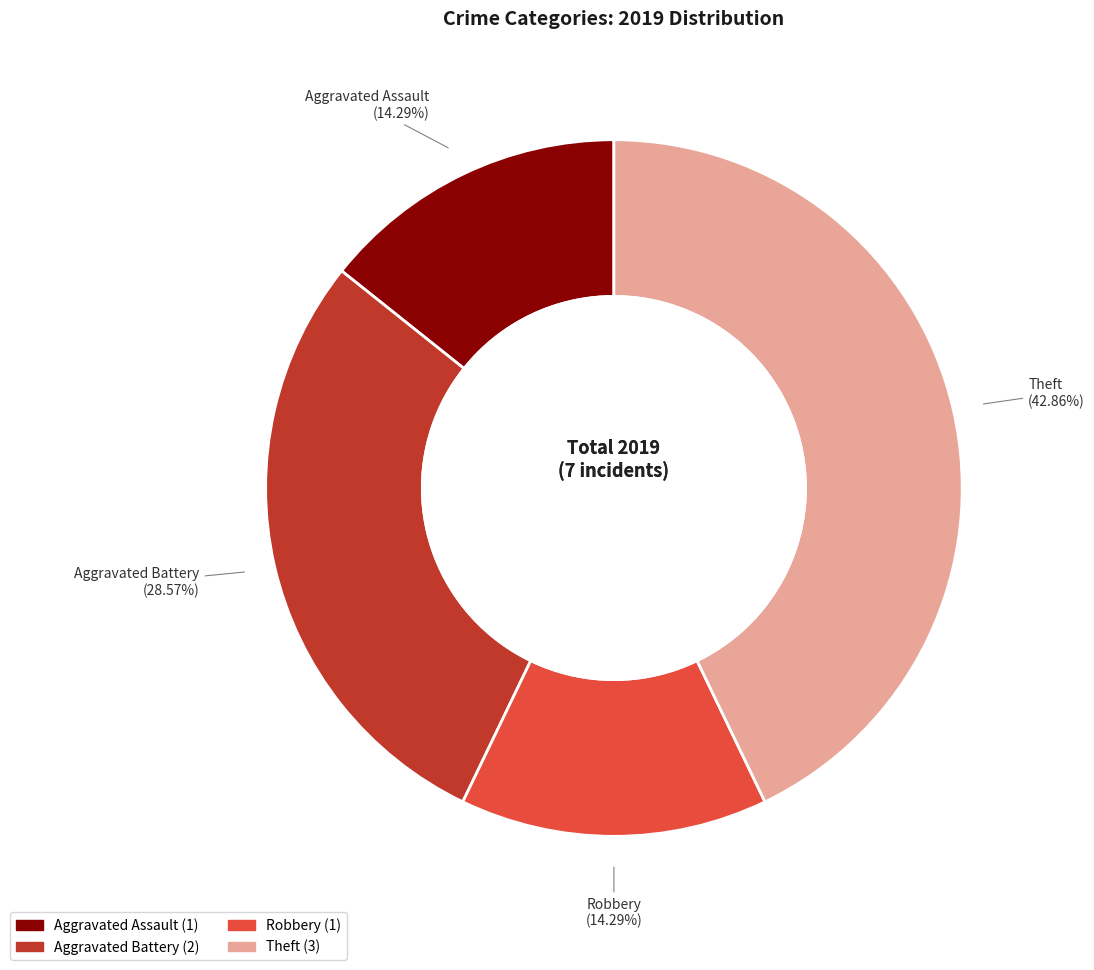

What is the largest slice in the pie chart?

Theft